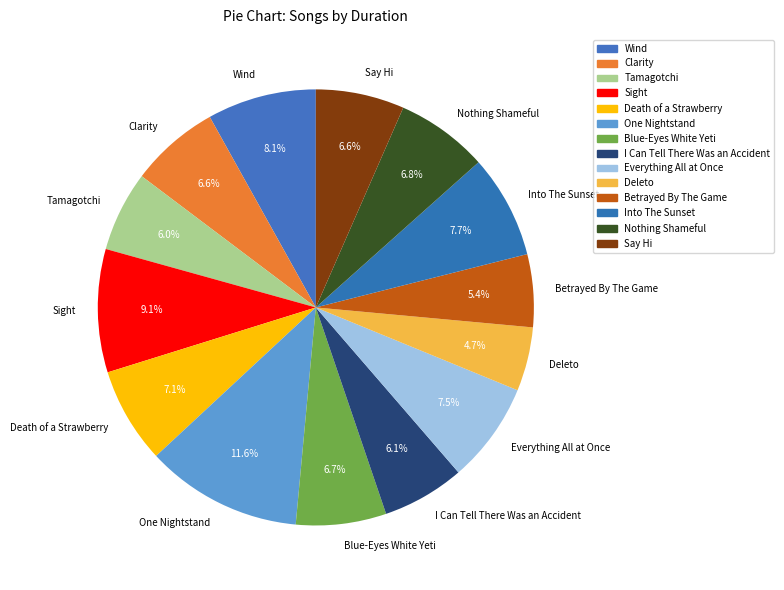

Does any single category account for the majority?

No